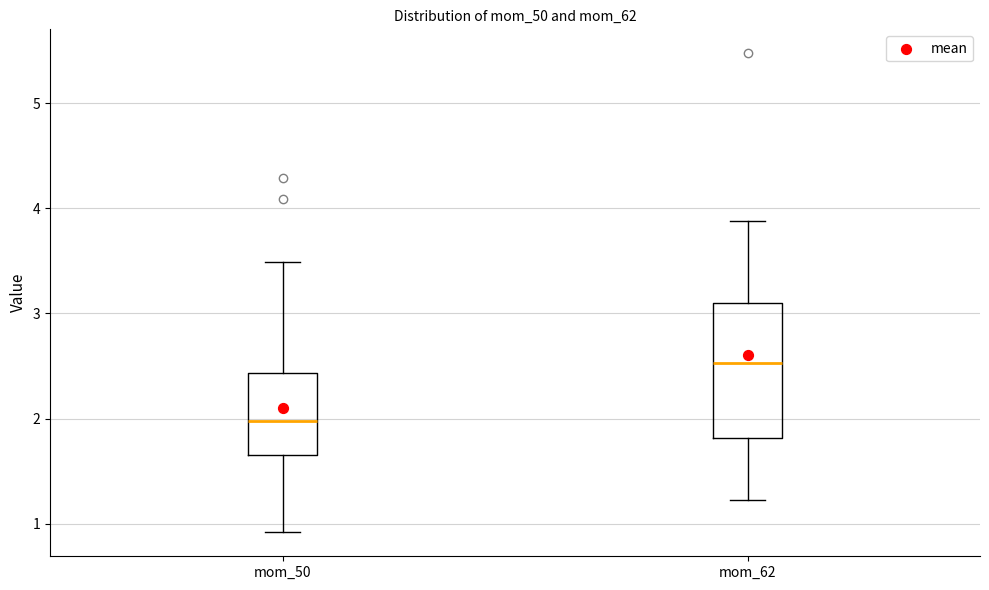

Where is the lower edge of the box for mom_50 on the y-axis? The values are not printed on the chart, so give them approximately, as read against the axis.

1.7